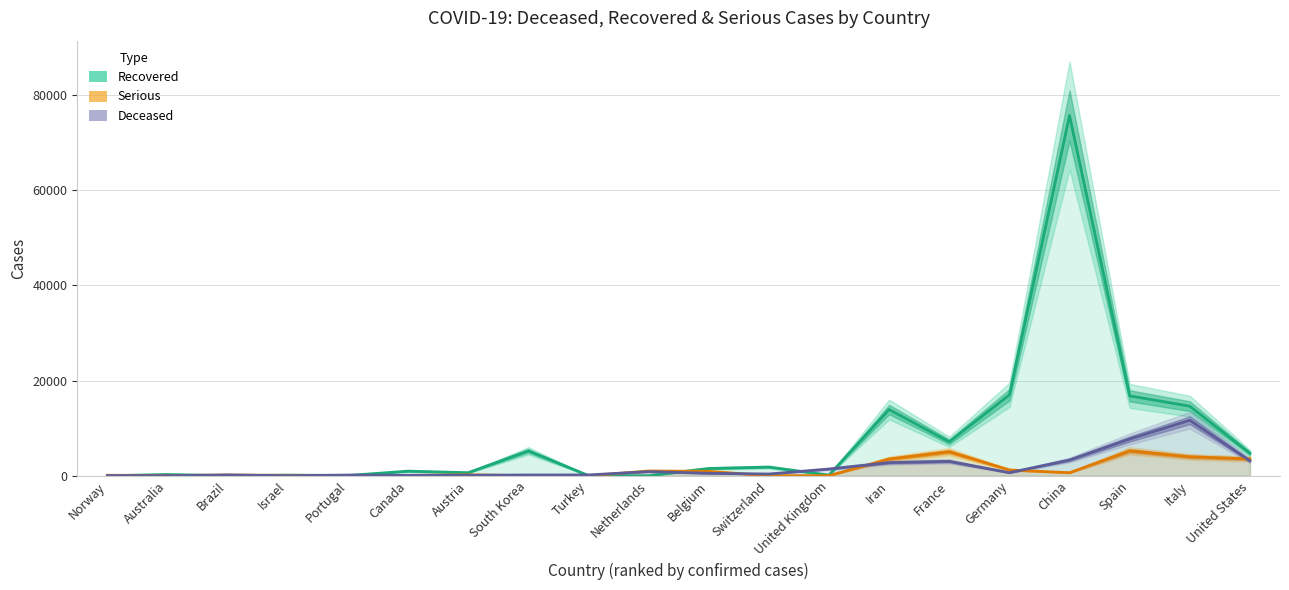

How many data points in Deceased are less than 513?

10